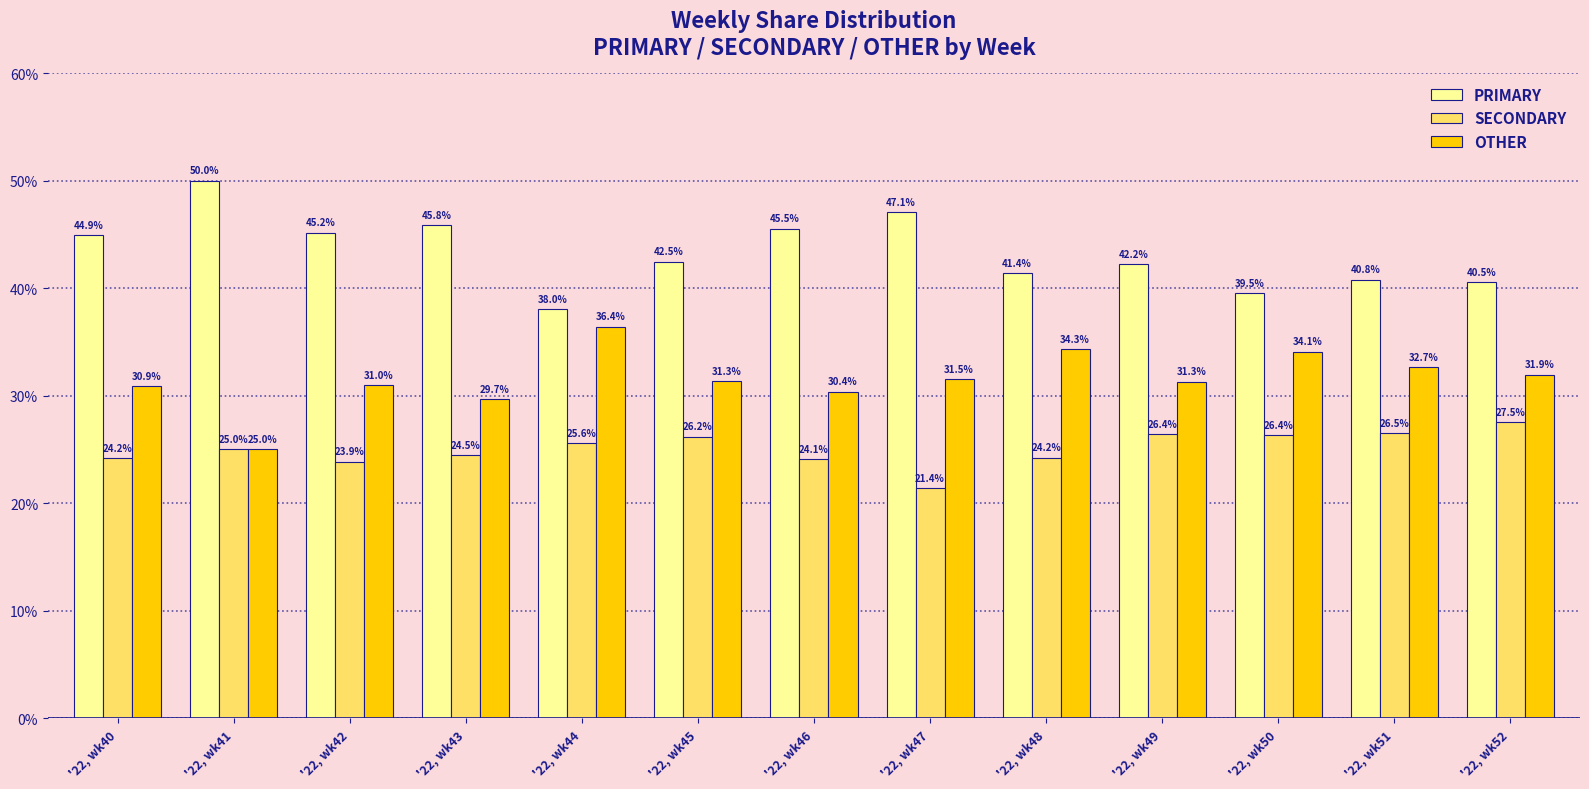

What is the spread (max minus min) of values at '22, wk49?

15.8